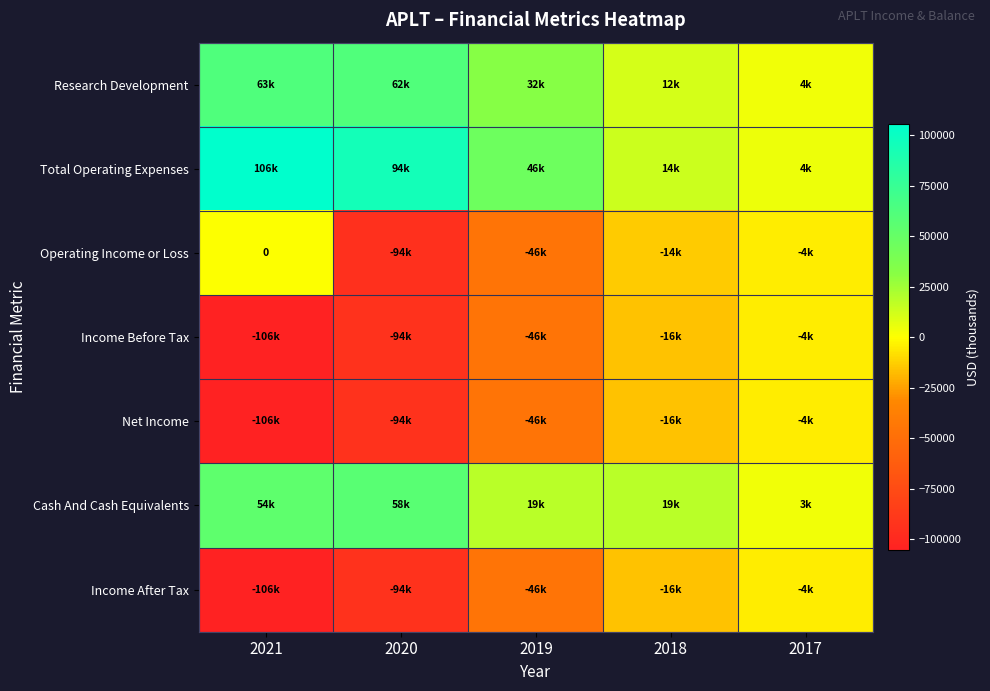

What is the smallest value displayed?

-105600